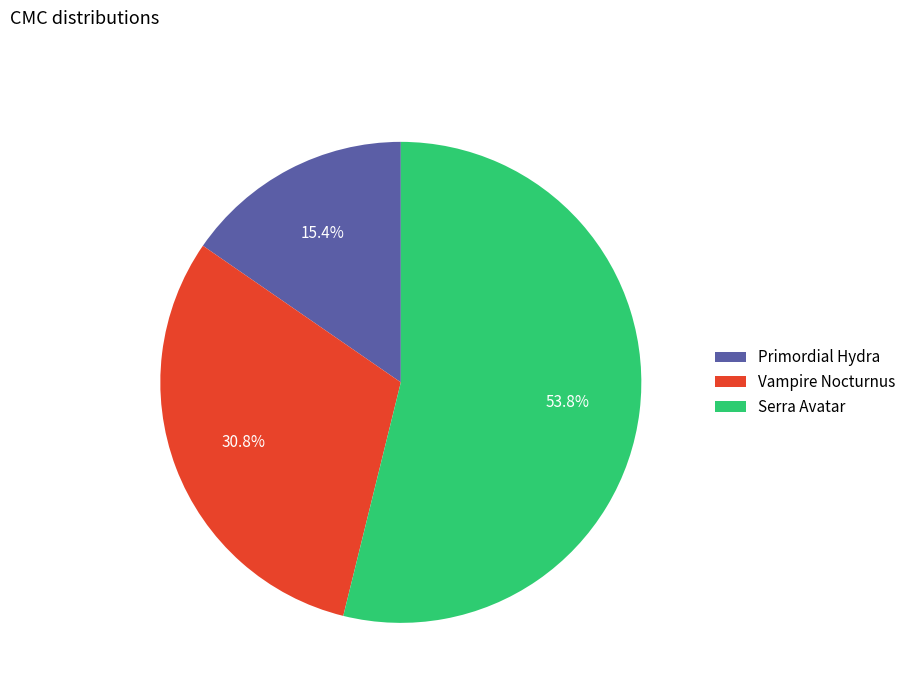

To the nearest percent, what is the average slice percentage?

33%